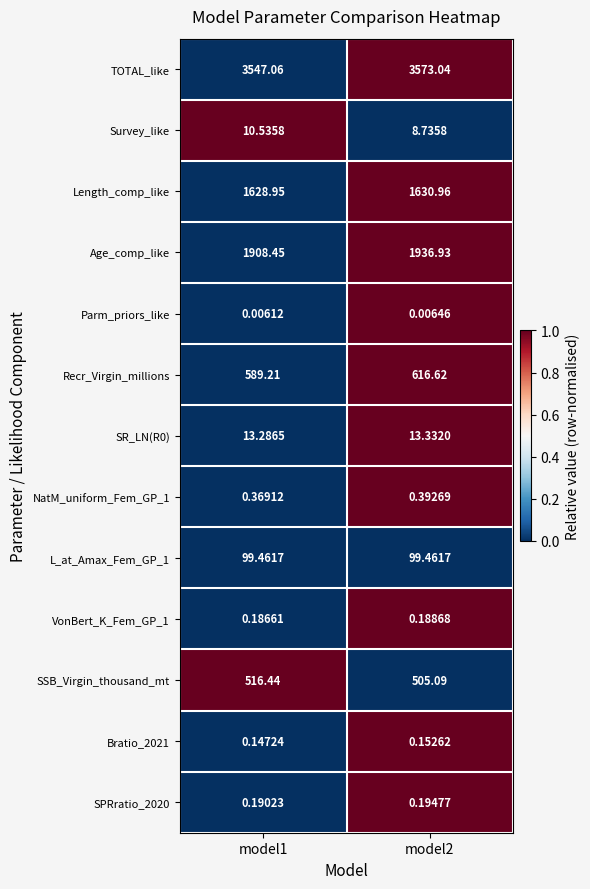

Is the value of Length_comp_like at model2 greater than the value of SR_LN(R0) at model2?

Yes